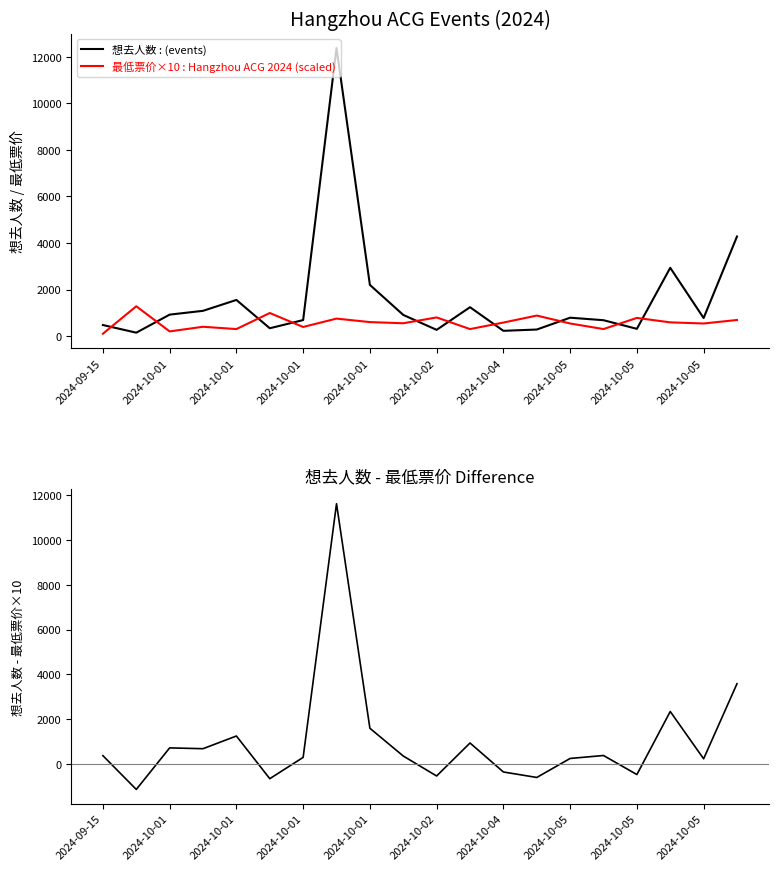

What is the difference between the highest and lowest values at 2024-10-05?

540